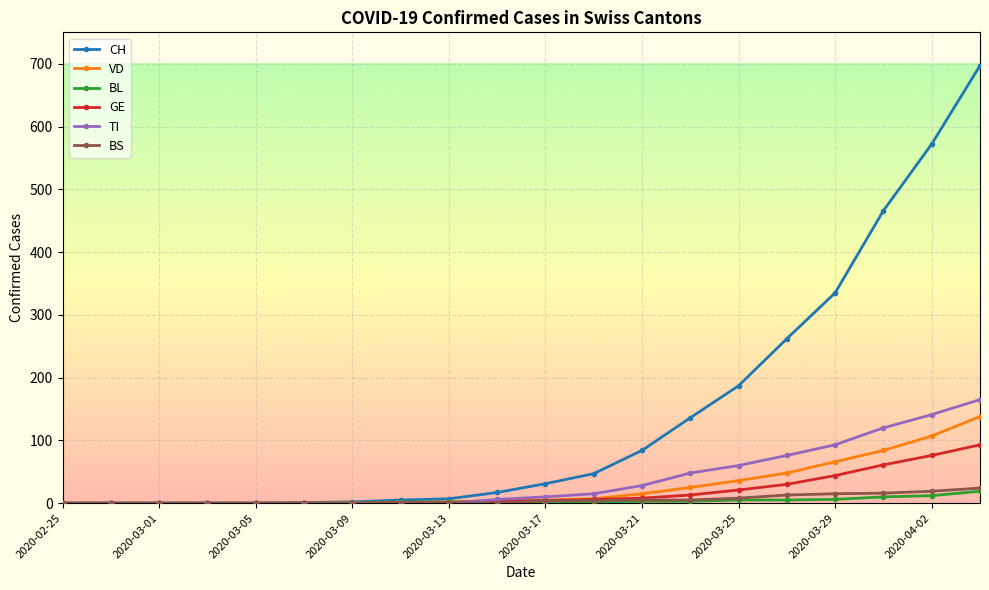

Which series has the largest range (max minus min)?

CH